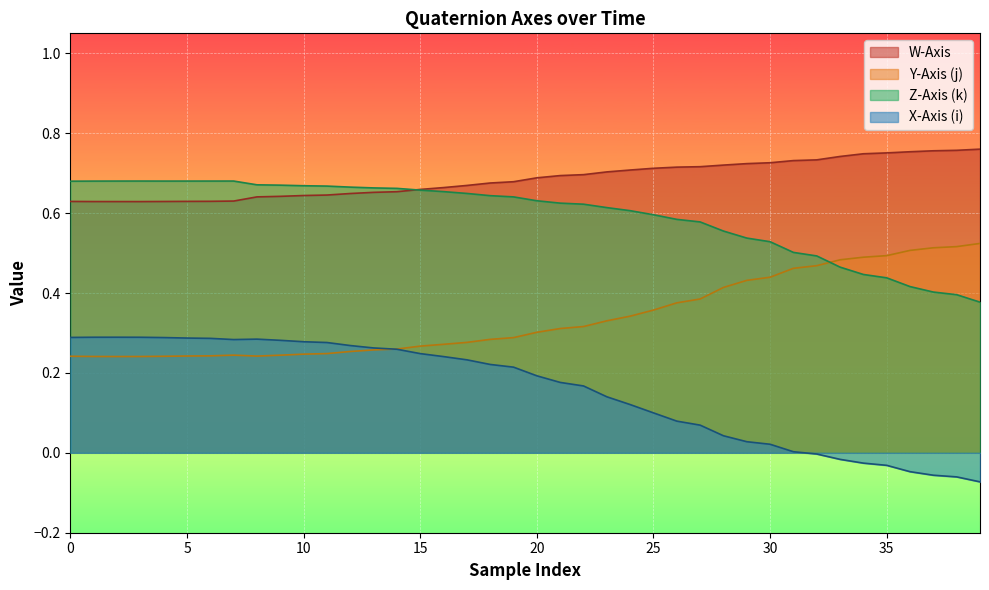

Rank the series by their average value, from highest to lowest.

W-Axis, Z-Axis (k), Y-Axis (j), X-Axis (i)